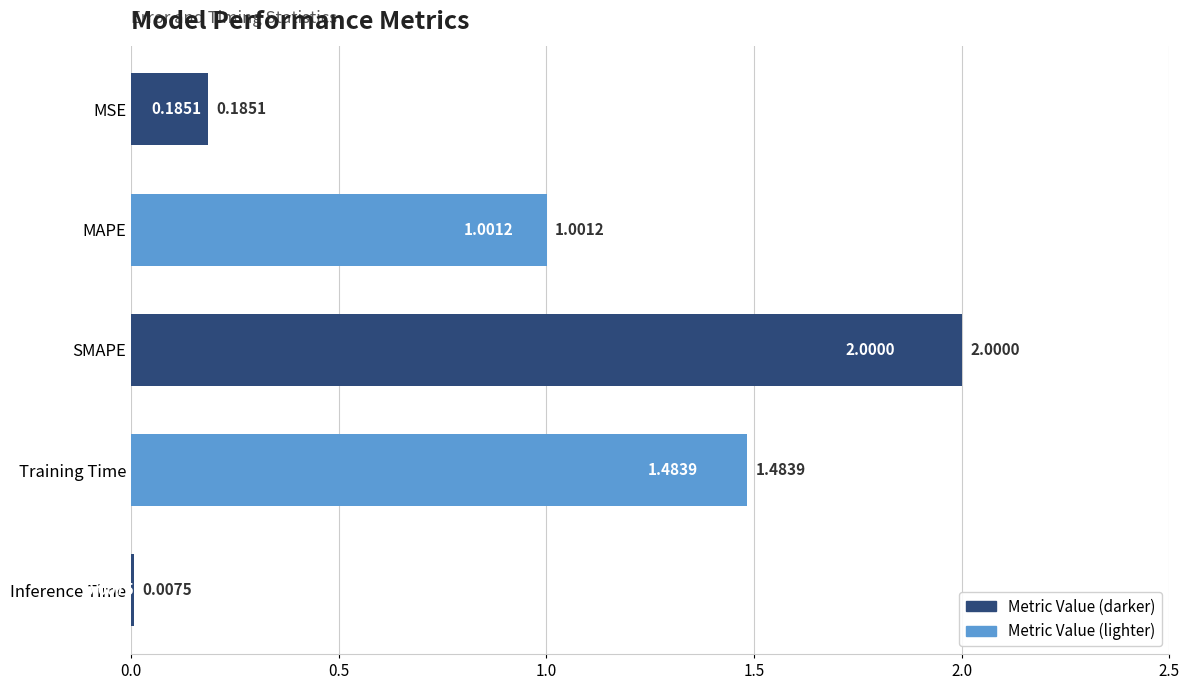

Rank the categories by value from highest to lowest.

SMAPE, Training Time, MAPE, MSE, Inference Time